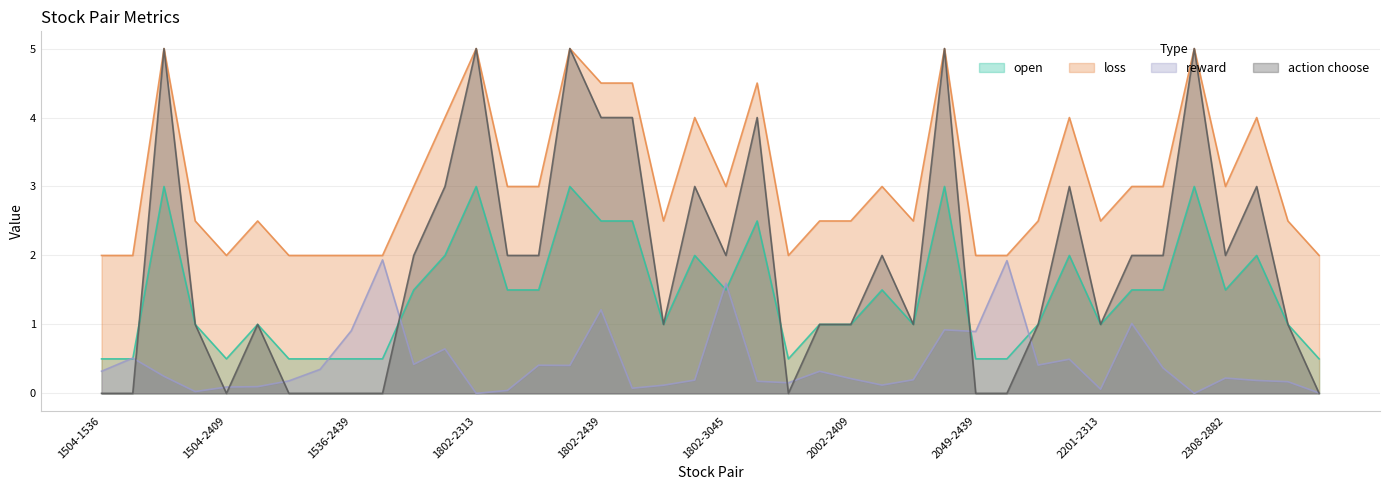

What is the value of the open point at the 6th from the left?

1.0